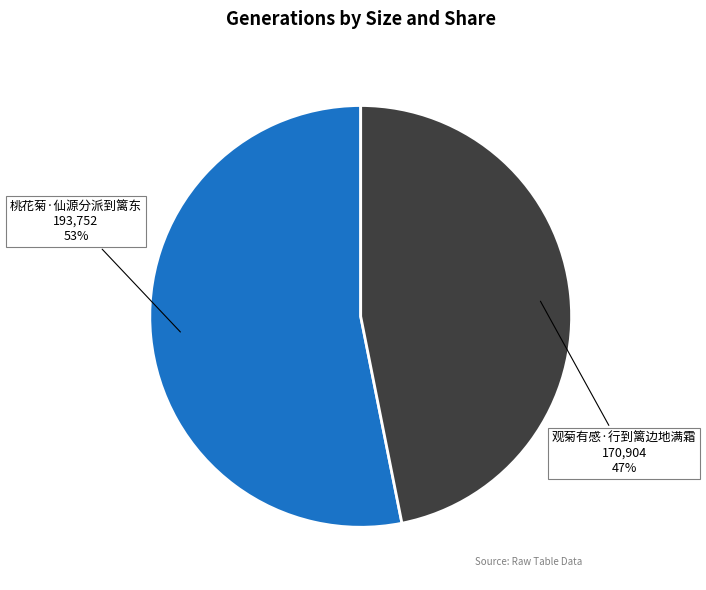

How many segments does this pie chart have?

2